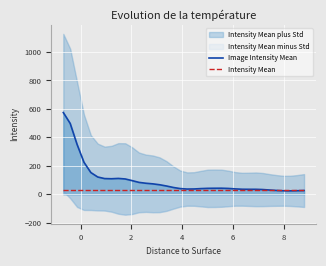

What is the difference between the second highest and second lowest values in the Image Intensity Mean series?

472.6